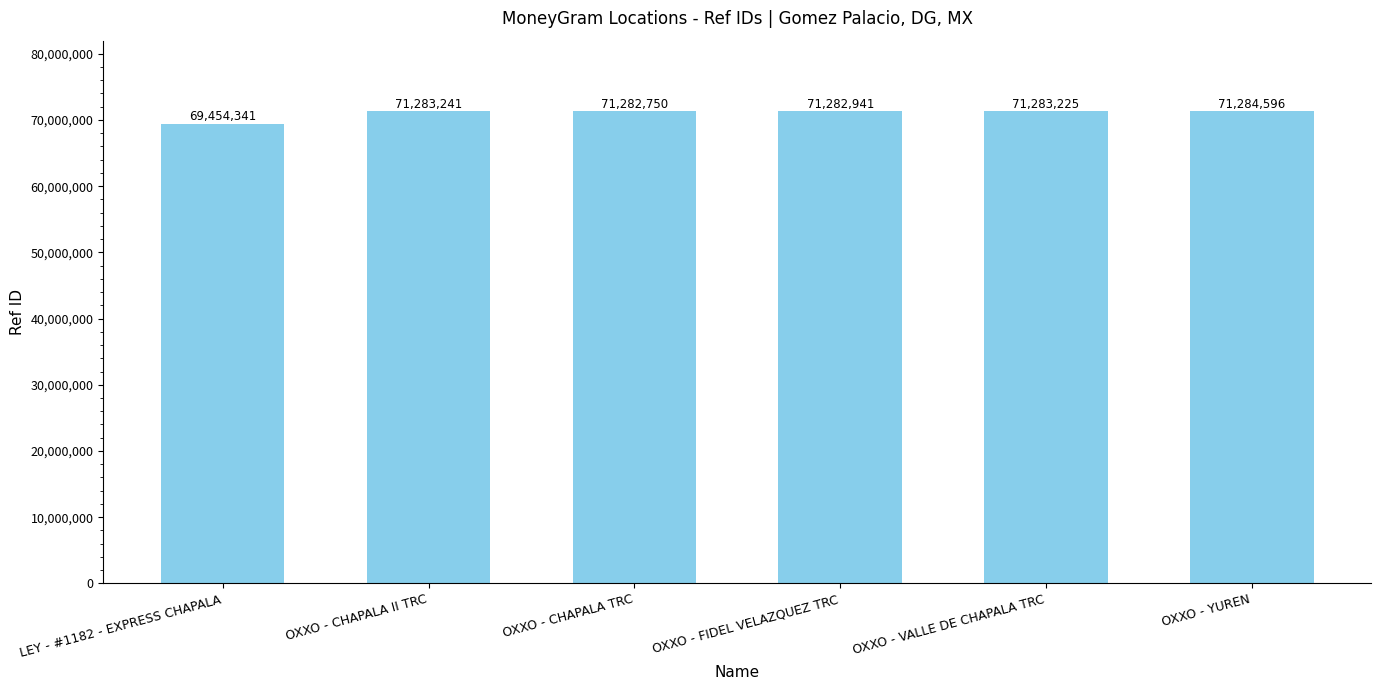

At which label is the value closest to 70369468?

OXXO - CHAPALA TRC